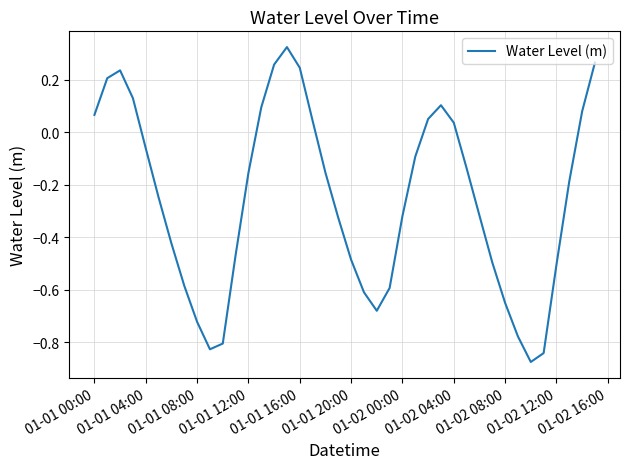

What is the difference between the maximum and minimum values?

1.2